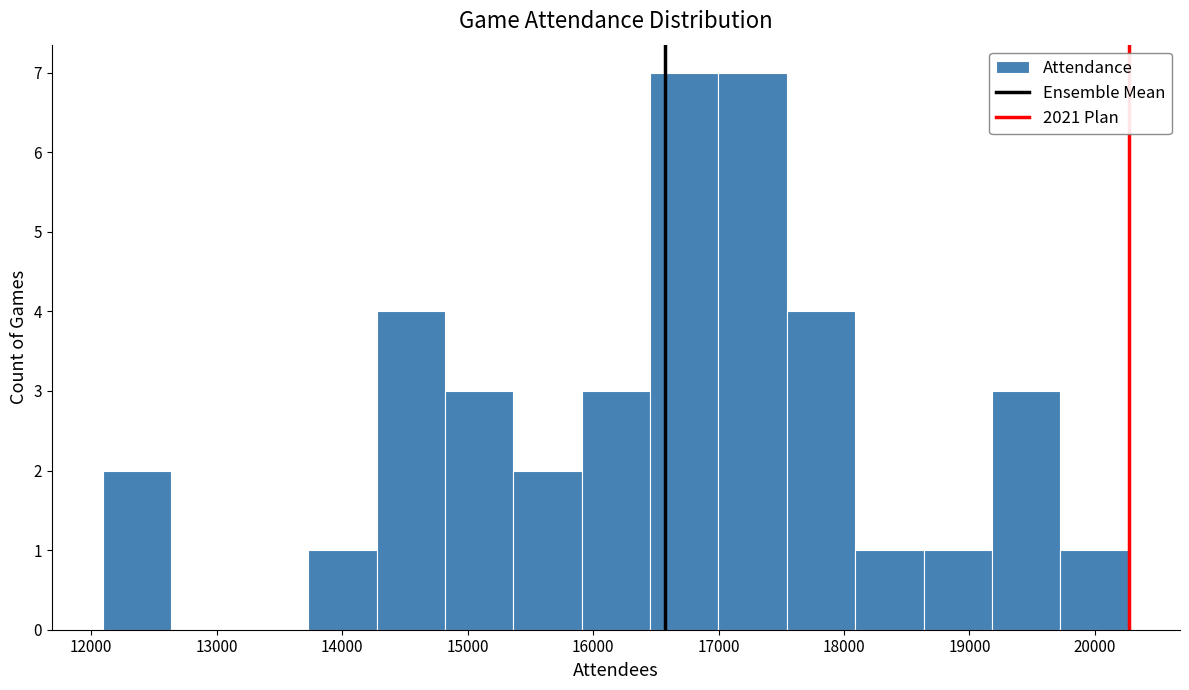

Reading left to right, transcribe this chart: for each bar, give the range it covers on the x-axis and its height. Neither the bar edges nor the heights are printed on the chart, so give them approximately, as read against the axes.

12100 to 12600: 2
12600 to 13200: 0
13200 to 13700: 0
13700 to 14300: 1
14300 to 14800: 4
14800 to 15400: 3
15400 to 15900: 2
15900 to 16500: 3
16500 to 17000: 7
17000 to 17500: 7
17500 to 18100: 4
18100 to 18600: 1
18600 to 19200: 1
19200 to 19700: 3
19700 to 20300: 1